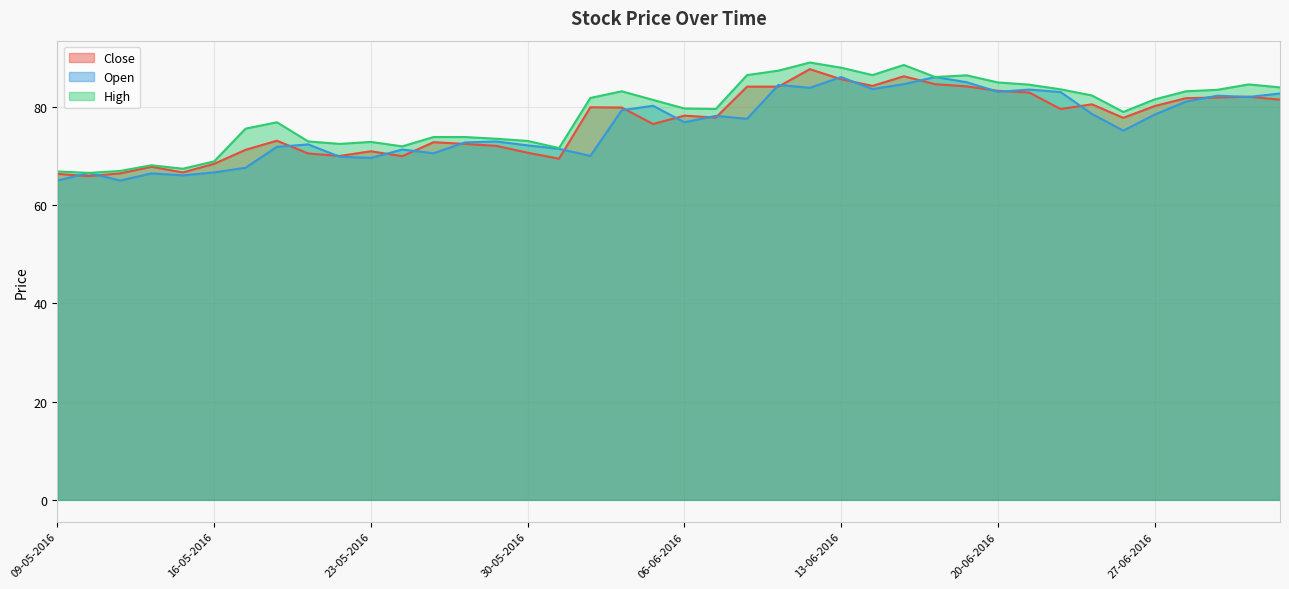

Reading right to left, transcribe all the data shown in this chart.

Close: 81.4	82.0	81.8	81.7	80.1	77.7	80.5	79.5	82.8	83.2	84.1	84.5	86.2	84.2	85.5	87.6	84.0	84.0	77.8	78.2	76.5	79.8	79.8	69.4	70.6	72.0	72.4	72.8	69.9	70.9	70.0	70.5	73.0	71.2	68.3	66.6	67.8	66.4	65.8	66.3
Open: 82.7	82.0	82.2	81.0	78.3	75.1	78.5	83.0	83.5	83.0	85.0	86.0	84.5	83.5	86.0	83.8	84.4	77.5	78.1	76.8	80.2	79.2	70.0	71.4	72.1	72.9	72.7	70.5	71.2	69.5	69.8	72.3	71.8	67.5	66.6	66.0	66.4	65.0	66.5	65.0
High: 83.9	84.5	83.4	83.1	81.5	78.9	82.2	83.5	84.5	84.9	86.3	86.0	88.5	86.4	87.9	89.0	87.3	86.4	79.5	79.6	81.3	83.1	81.8	71.5	73.0	73.5	73.8	73.8	71.9	72.8	72.4	72.9	76.8	75.5	68.8	67.3	68.0	66.9	66.5	66.8